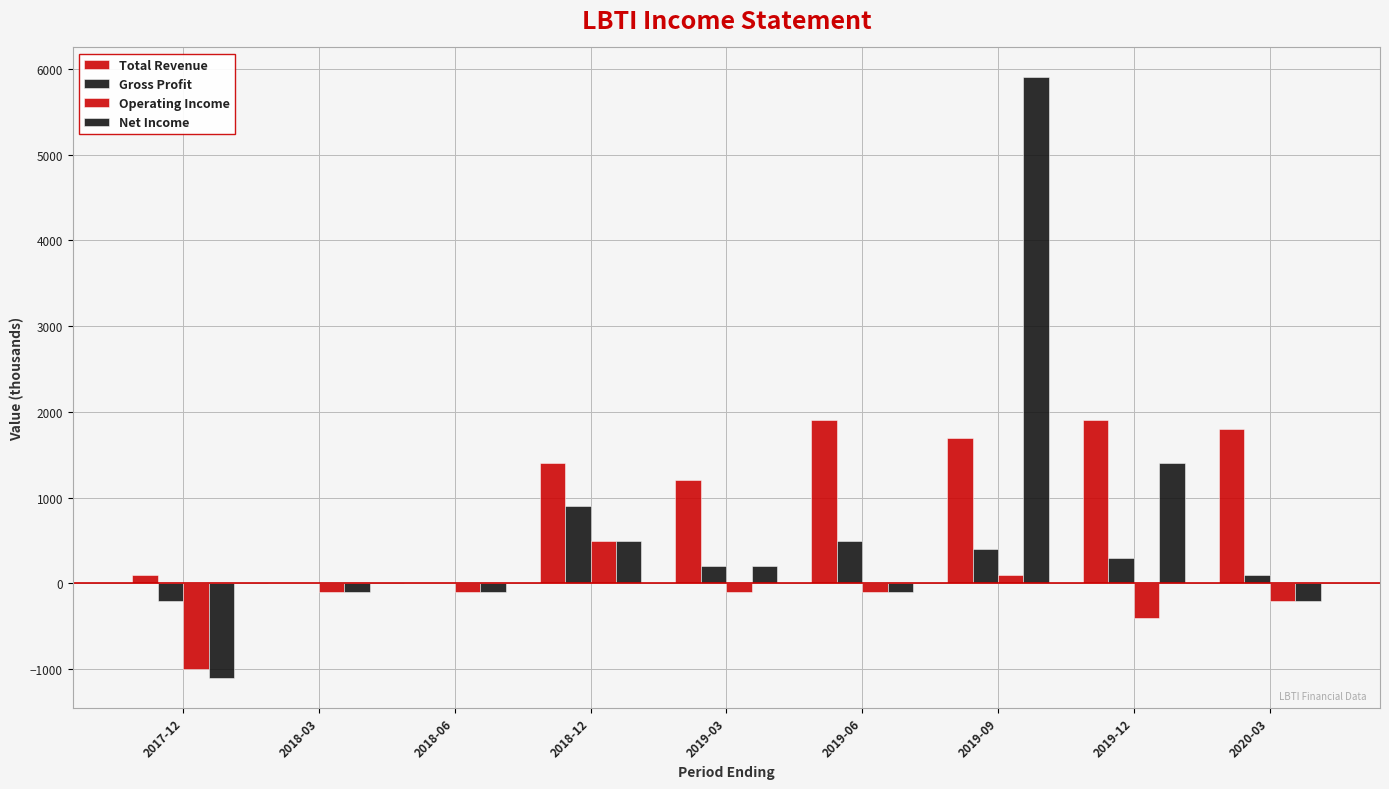

How many groups of bars are there?

9